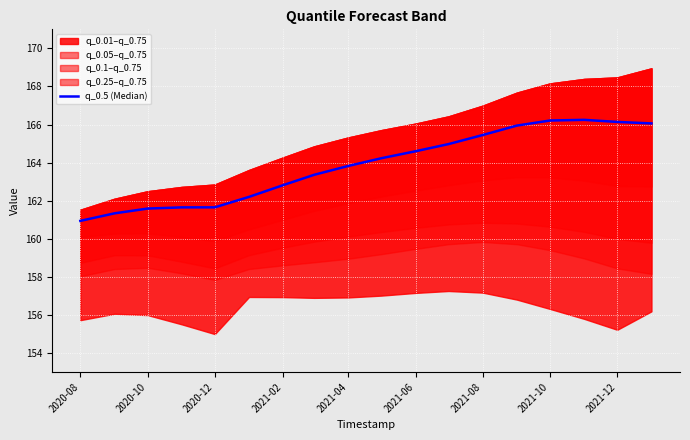

What is the difference between the values at 2020-08 and 2021-06?

1.3